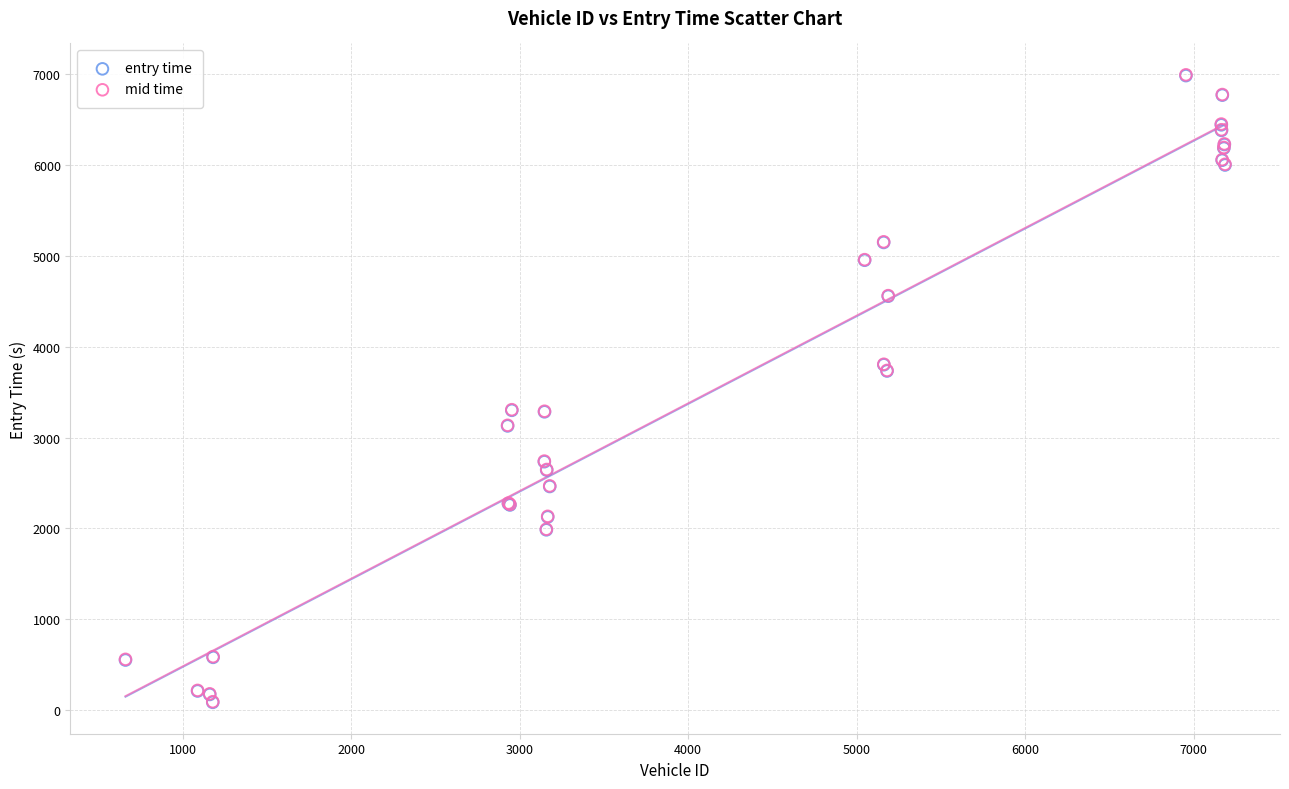

What are all the series names shown in the legend?

entry time, mid time